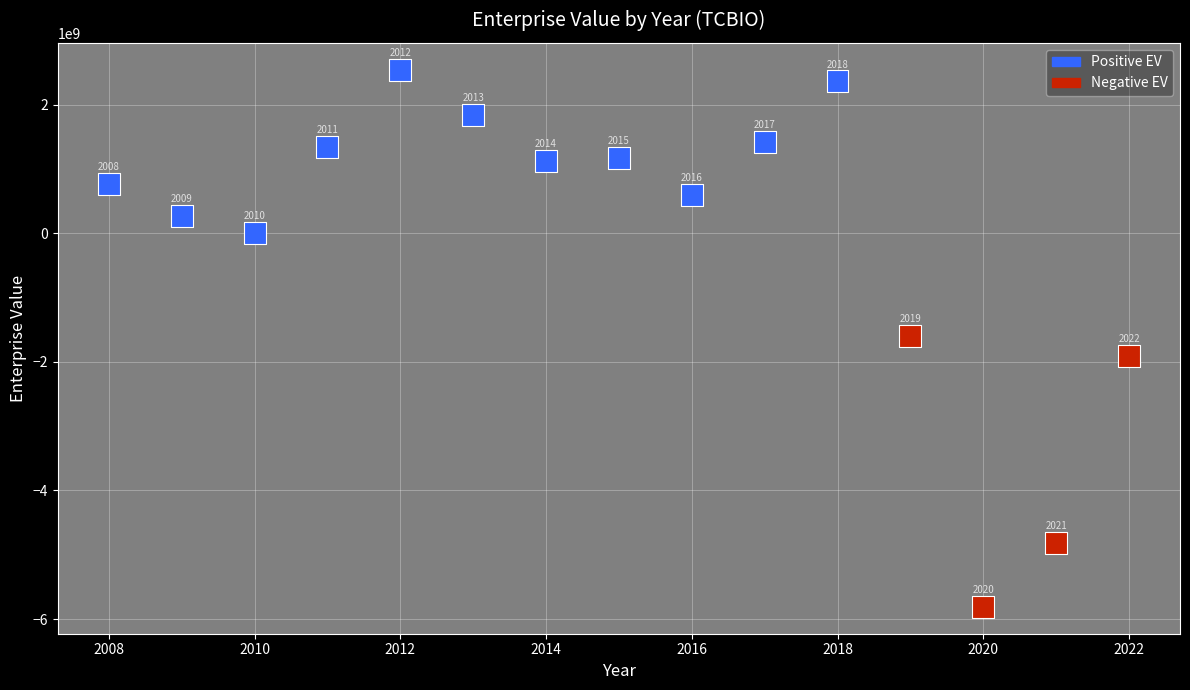

What is the range of Y values (max minus min)?

8356275680.0